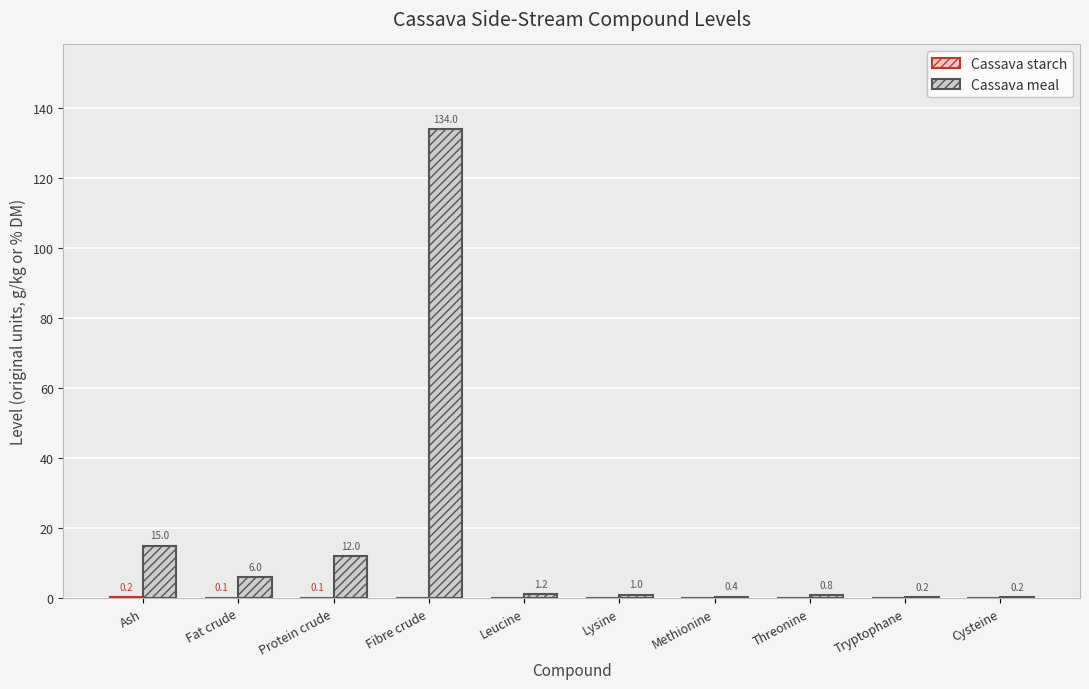

Does the chart contain stacked bars?

No